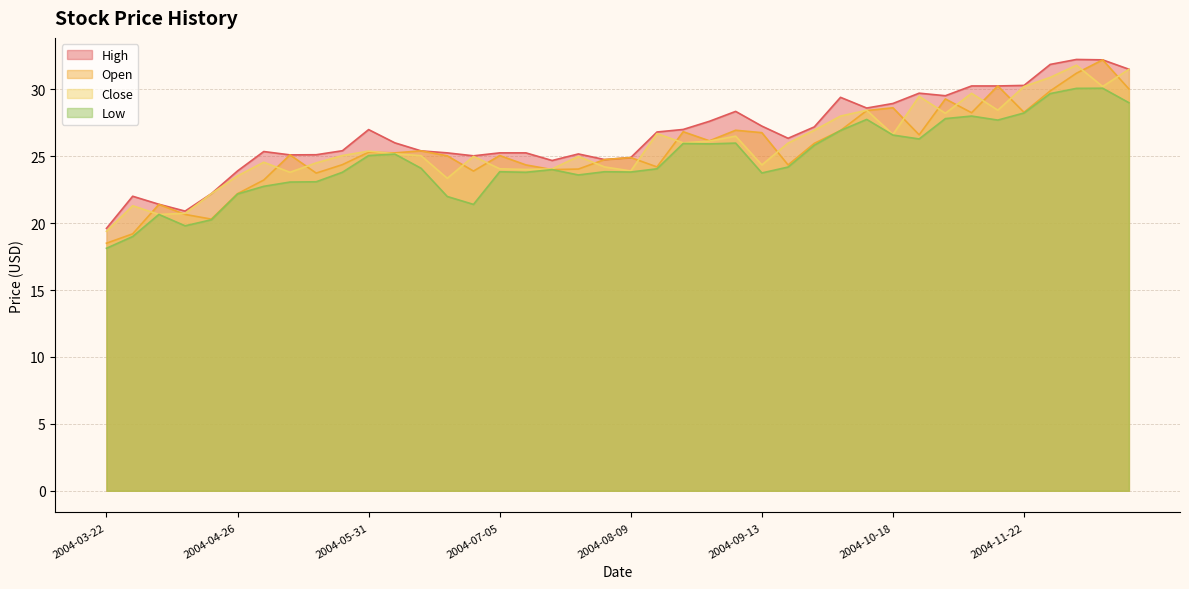

What is the label of the 4th point from the left?

2004-04-12